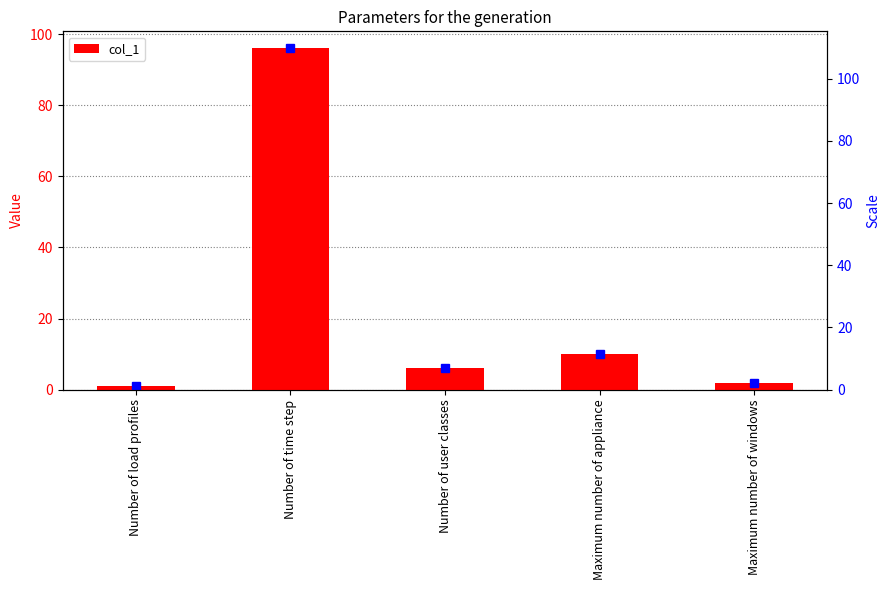

What is the difference between the maximum and minimum values?

95